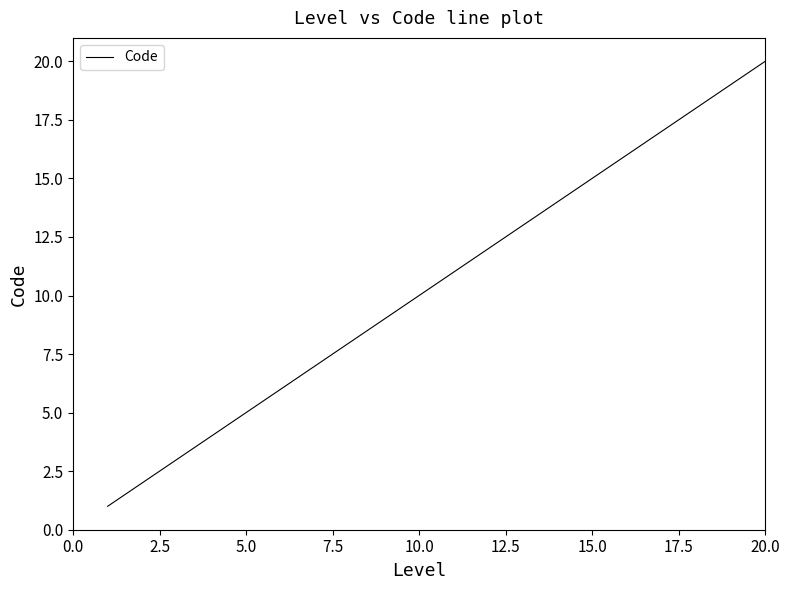

How many lines are shown in the chart?

1